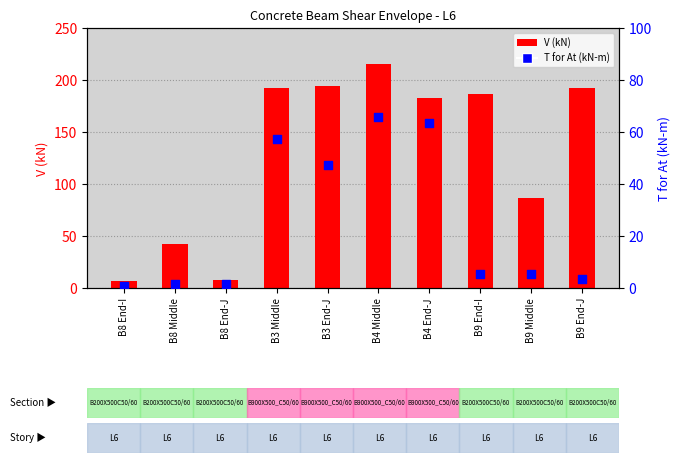

Which series reaches the minimum Y coordinate?

T for At (kN-m)